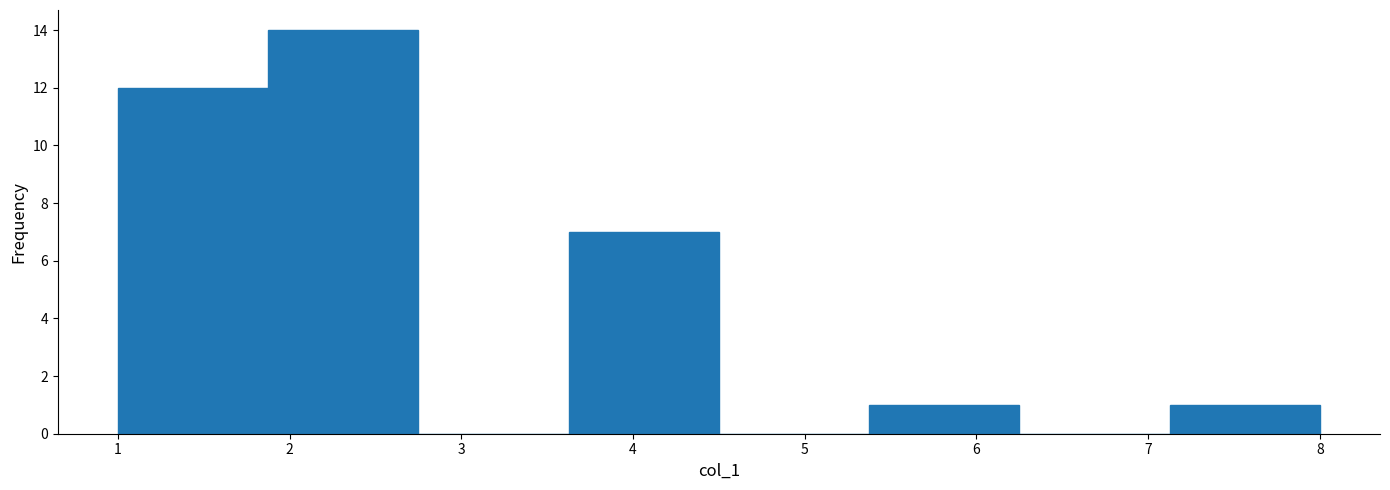

Reading left to right, list every bar in this chart as the range it spans on the x-axis followed by its height. Neither the bar edges nor the heights are printed on the chart, so give them approximately, as read against the axes.

1.0 to 1.9: 12
1.9 to 2.8: 14
2.8 to 3.6: 0
3.6 to 4.5: 7
4.5 to 5.4: 0
5.4 to 6.3: 1
6.3 to 7.1: 0
7.1 to 8.0: 1